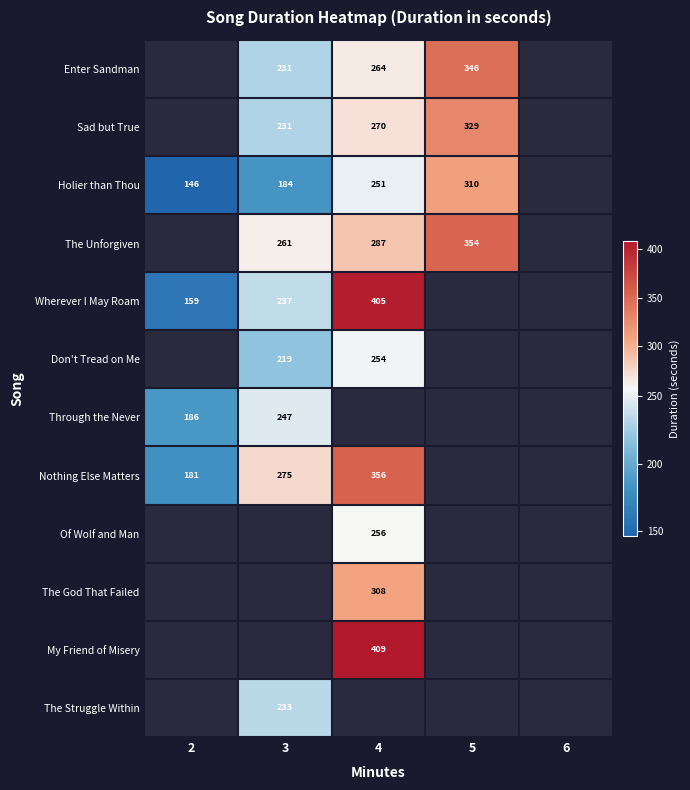

The value of Sad but True at 4 is 270. True or false?

True